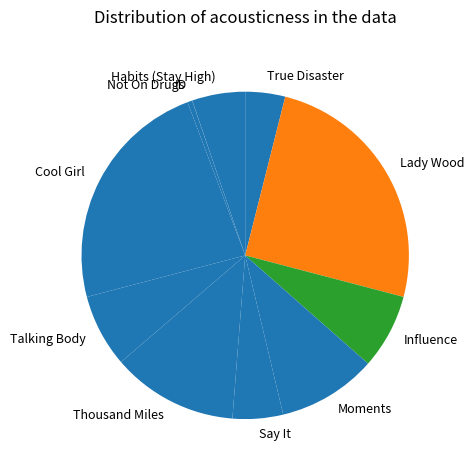

Which category has the biggest portion of the pie?

Lady Wood